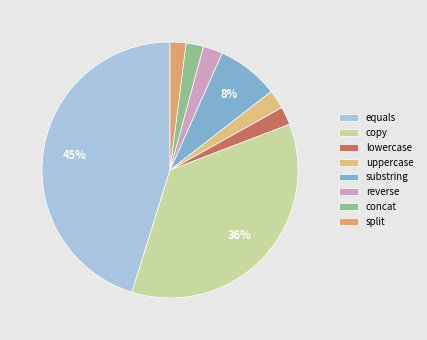

Combined, do copy and uppercase account for over 50%?

No